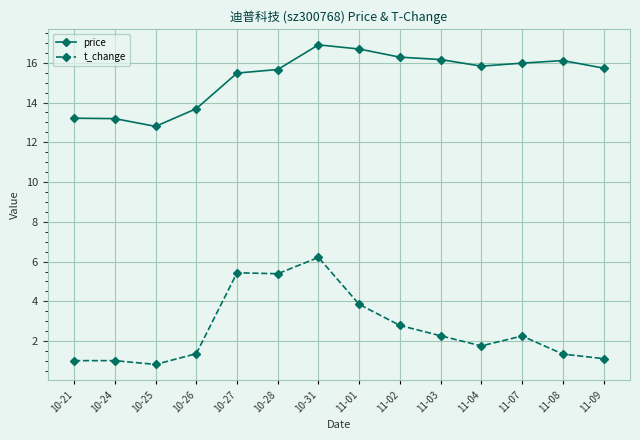

How many categories are shown in the chart?

14